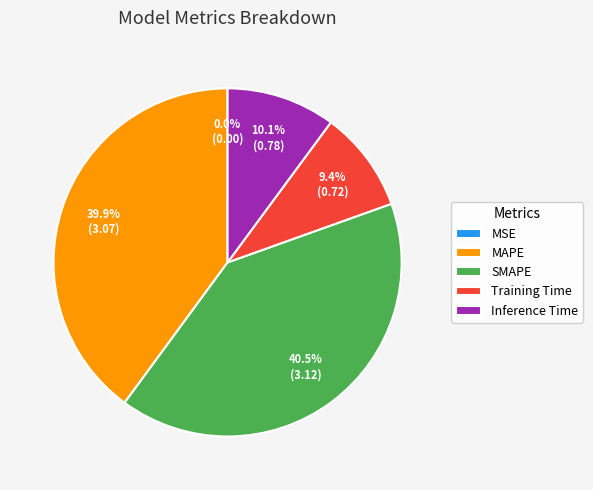

The MAPE slice represents 40% of the pie. True or false?

True